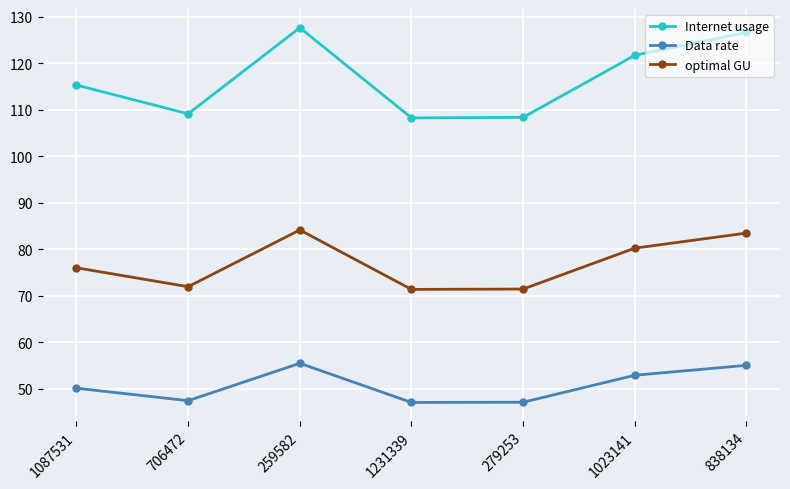

What is the lowest value of the optimal GU series?

71.3